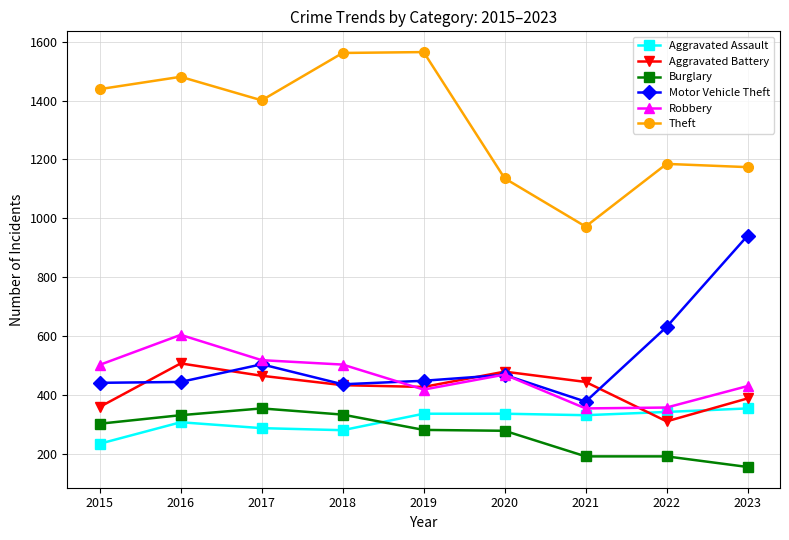

What is the total value across all series at 2017?

3529